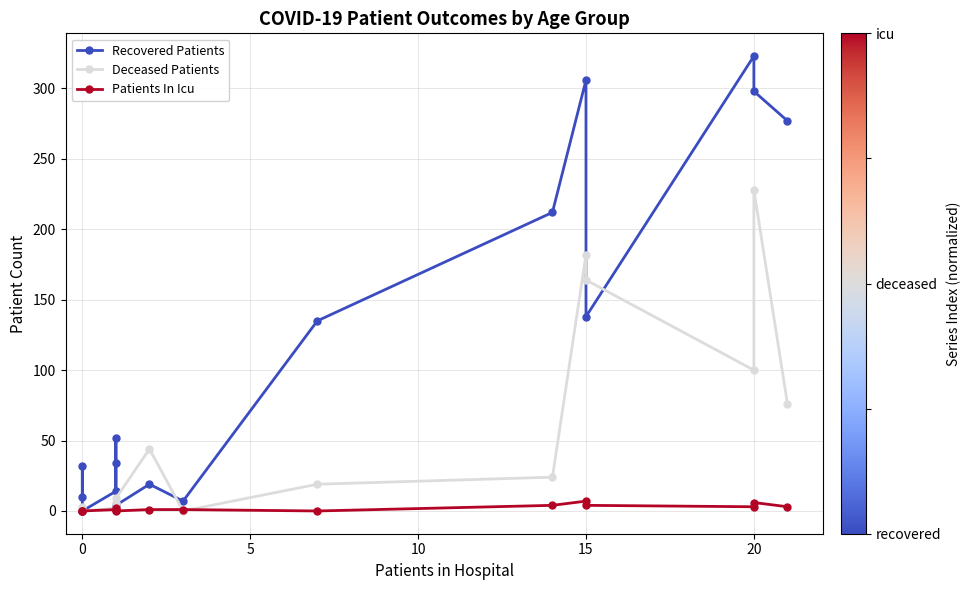

Reading left to right, what are all the values shown in this chart?

Recovered Patients: 10	32	0	14	52	34	4	19	7	135	212	306	138	323	298	277
Deceased Patients: 1	3	0	2	5	6	9	44	0	19	24	182	164	100	228	76
Patients In Icu: 0	0	0	1	2	1	0	1	1	0	4	7	4	3	6	3